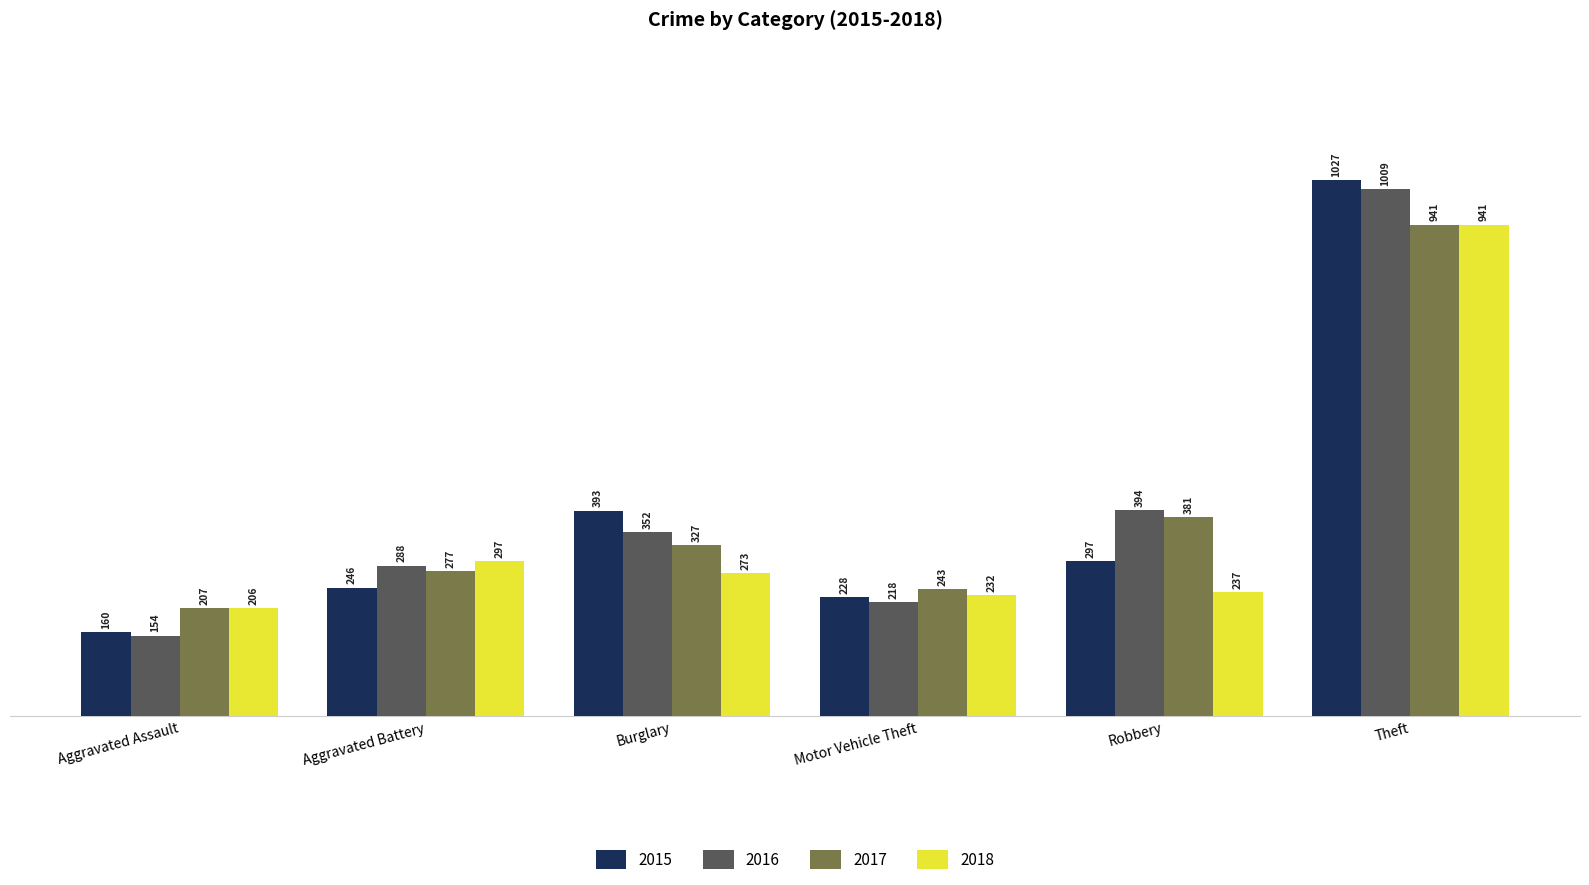

What position from the left is Theft?

6